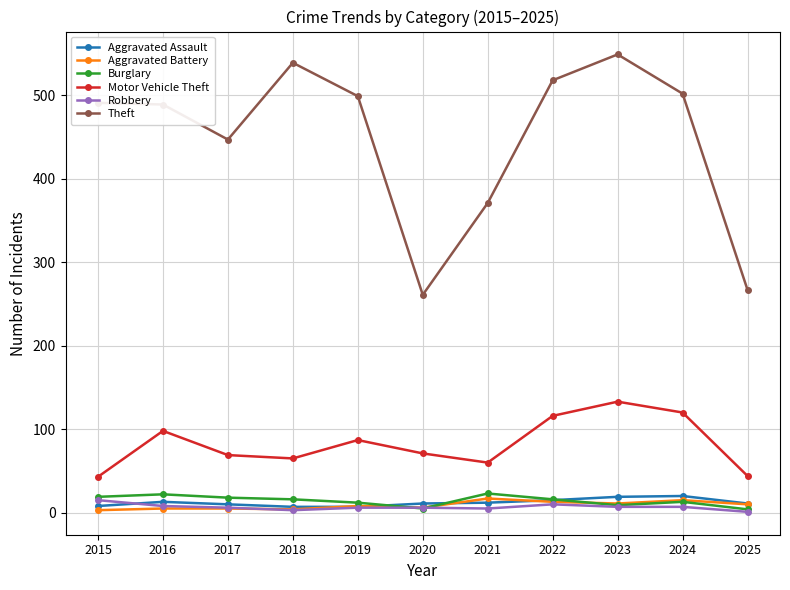

What is the spread (max minus min) of values at 2024?

495